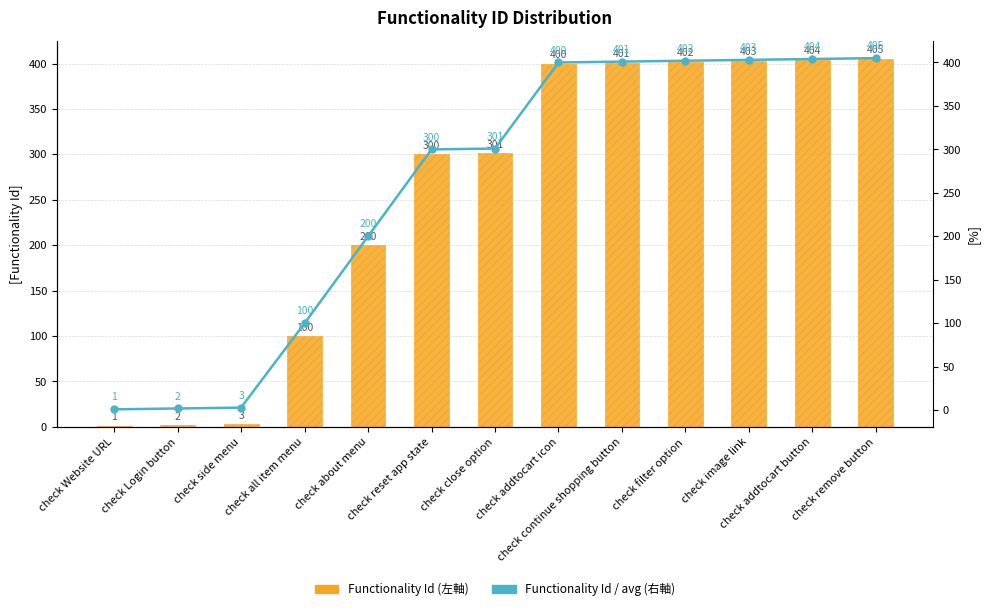

How many groups of bars are there?

13